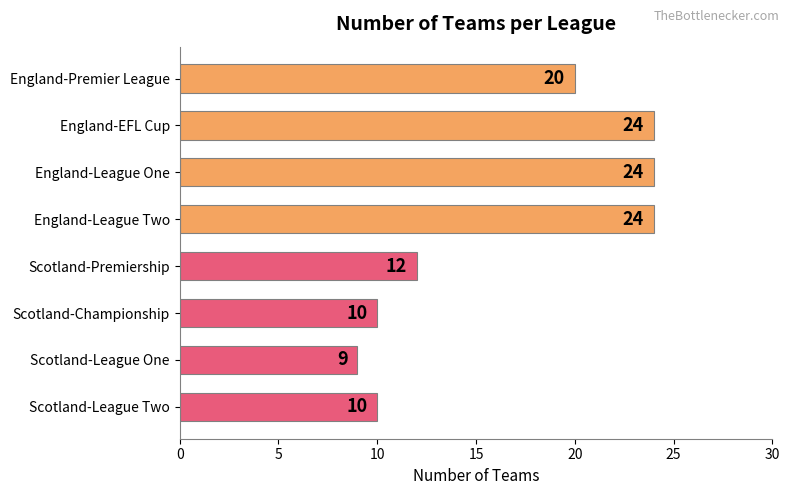

How many bars are there in total?

8